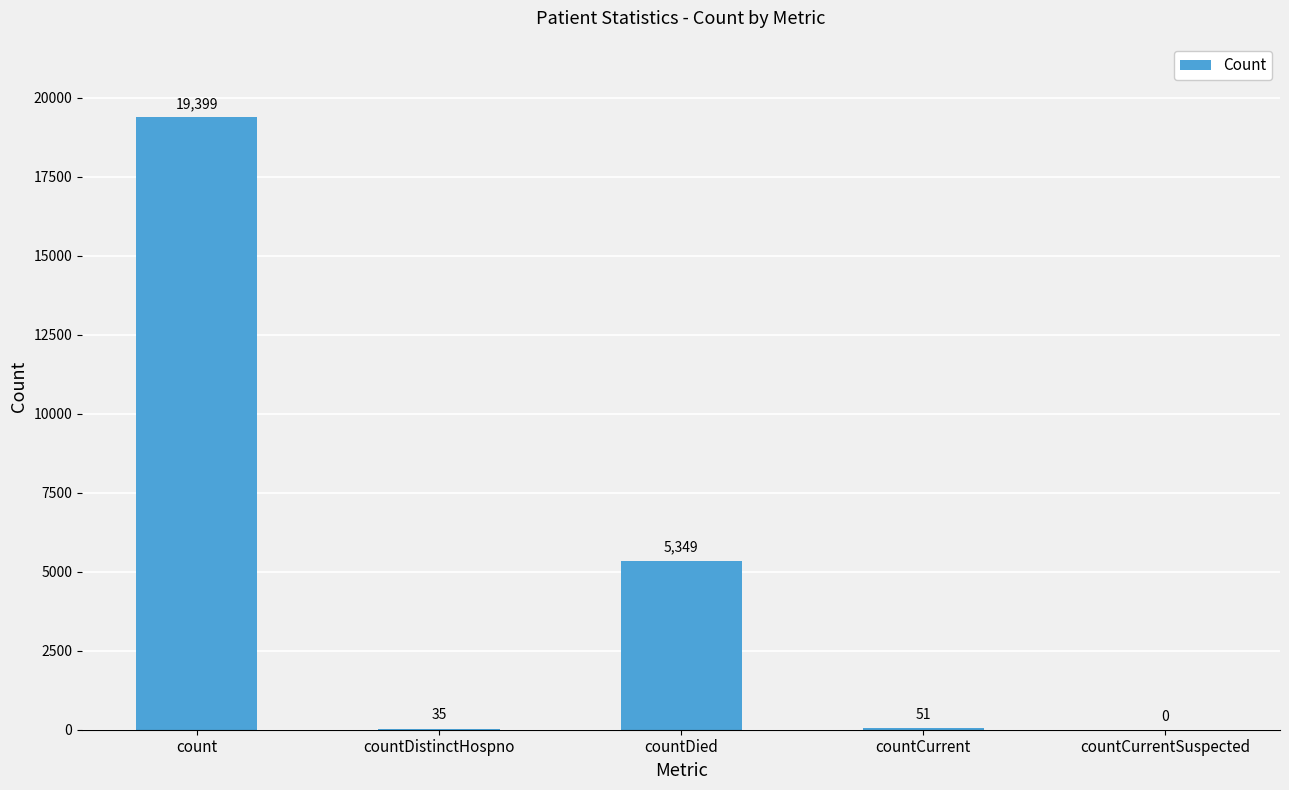

Reading left to right, list all the values displayed in this chart.

19399	35	5349	51	0